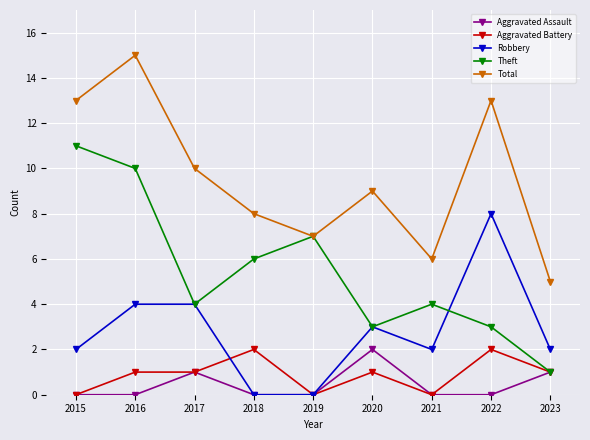

What is the maximum value for Total?

15